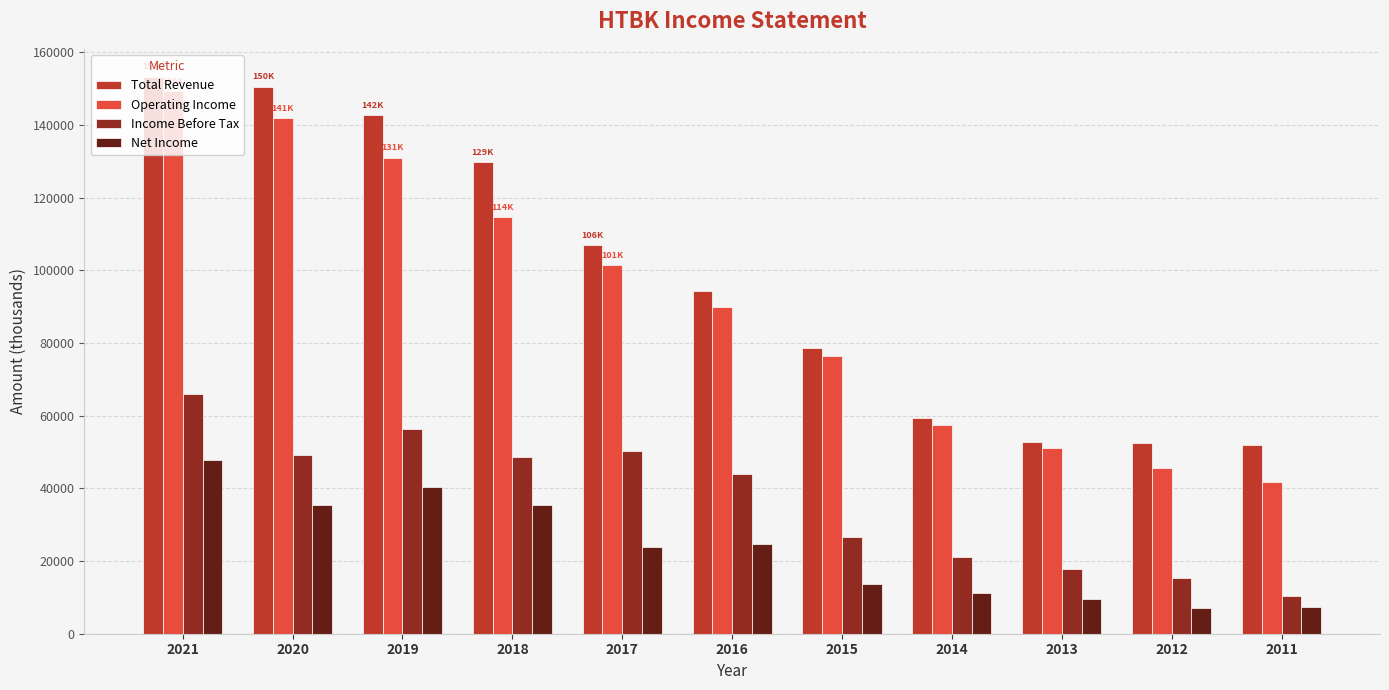

Which series changed the most between 2012 and 2011?

Income Before Tax